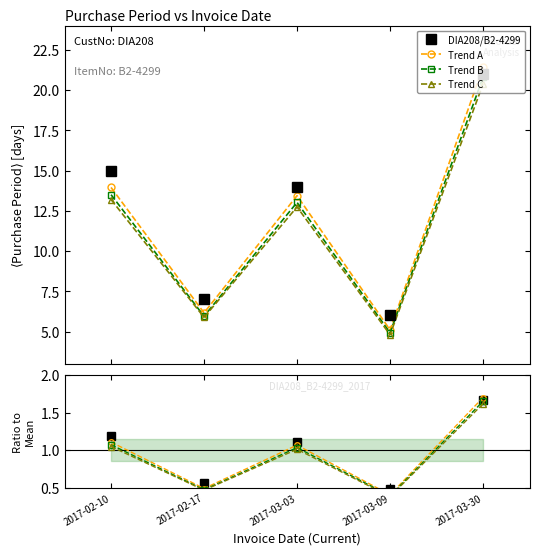

Reading left to right, list all the values displayed in this chart.

DIA208/B2-4299: 15.0	7.0	14.0	6.0	21.0
Trend A: 14.0	6.2	13.4	5.1	21.4
Trend B: 13.5	6.0	13.0	4.9	20.8
Trend C: 13.2	5.9	12.7	4.8	20.4
Ratio: 1.2	0.6	1.1	0.5	1.7